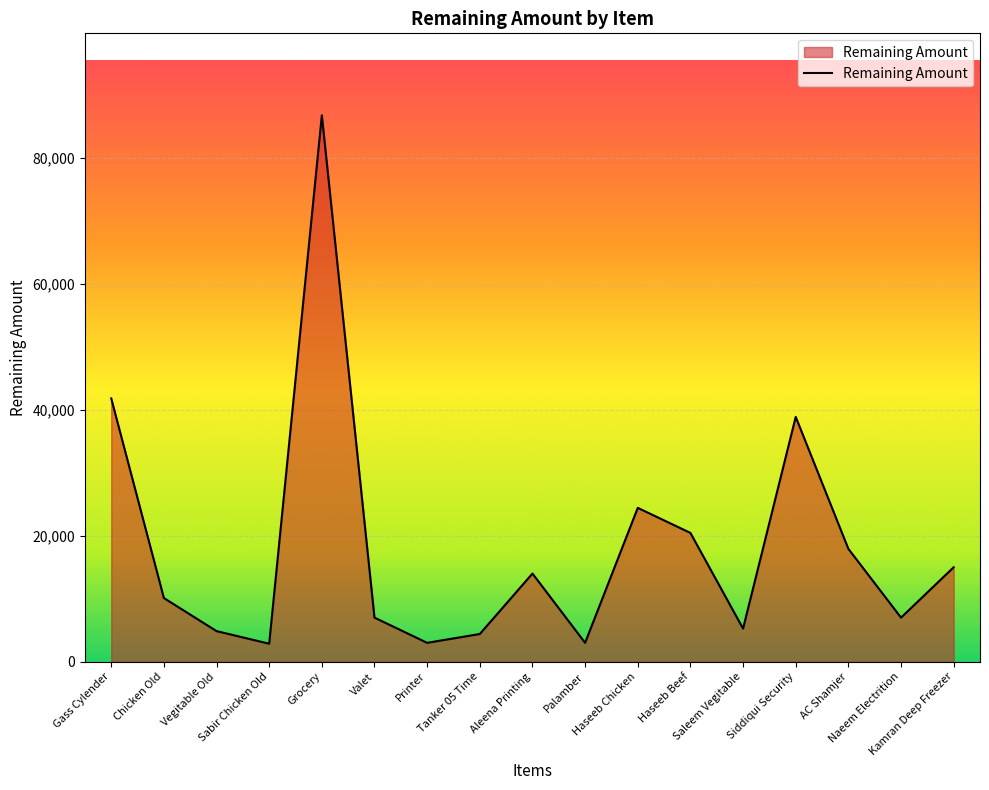

What is the difference between the maximum and minimum values?

83894